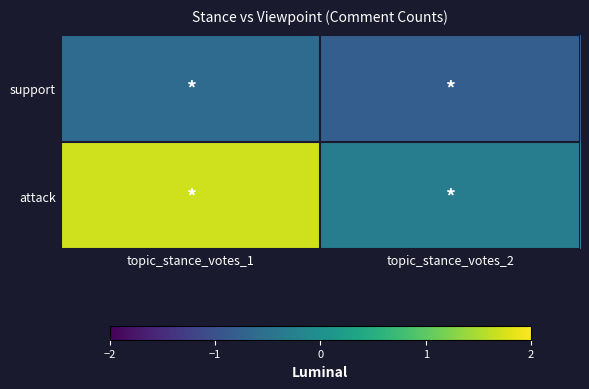

At which category is the sum across all series the highest?

topic_stance_votes_1